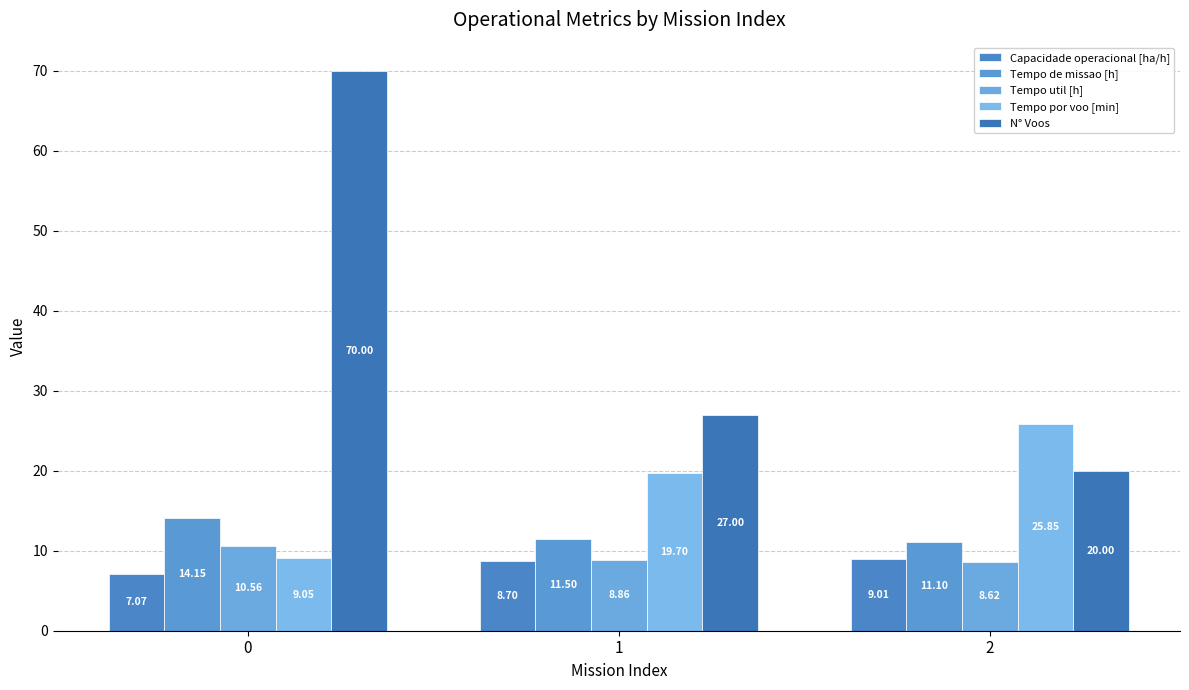

At how many categories does at least one series exceed 34?

1